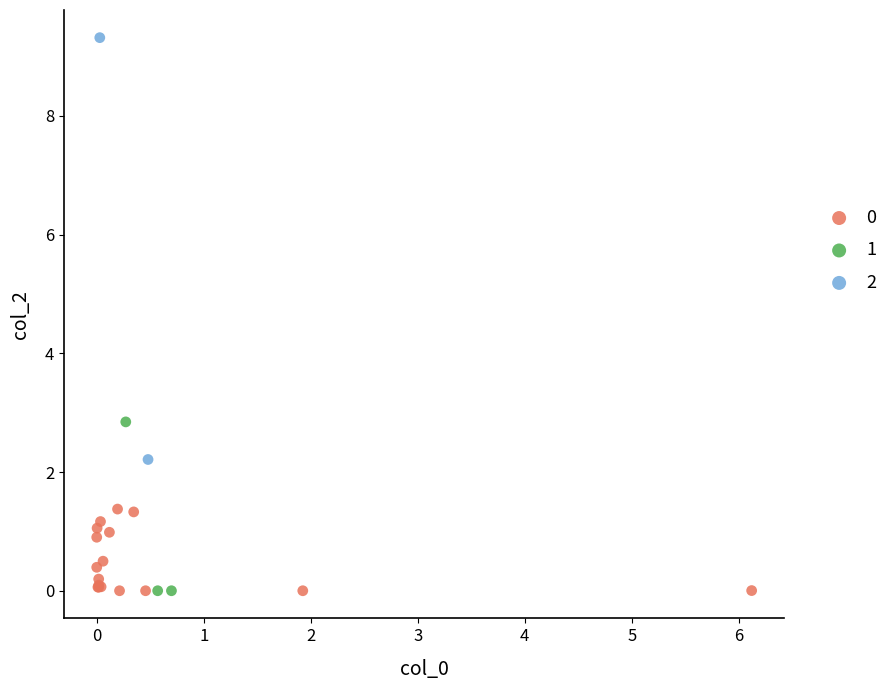

Which series has the largest Y range (max minus min)?

2